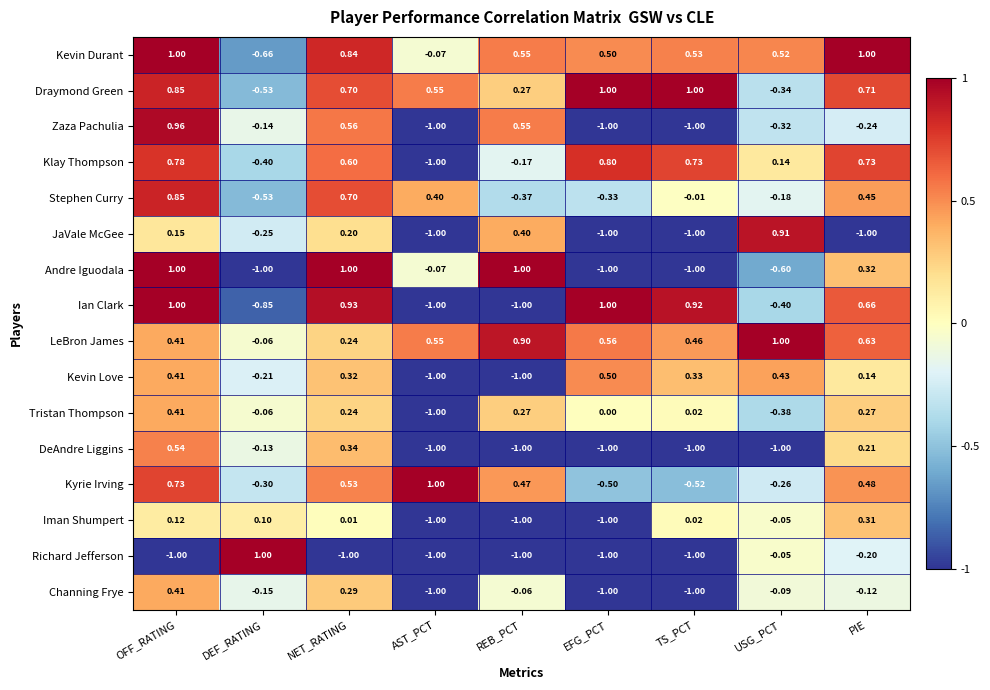

How many data points does each series have?

9